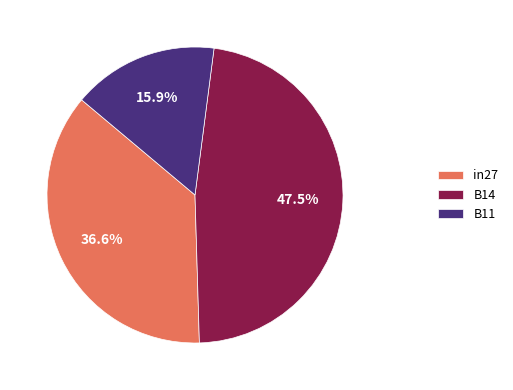

Which category has the smallest portion of the pie?

B11